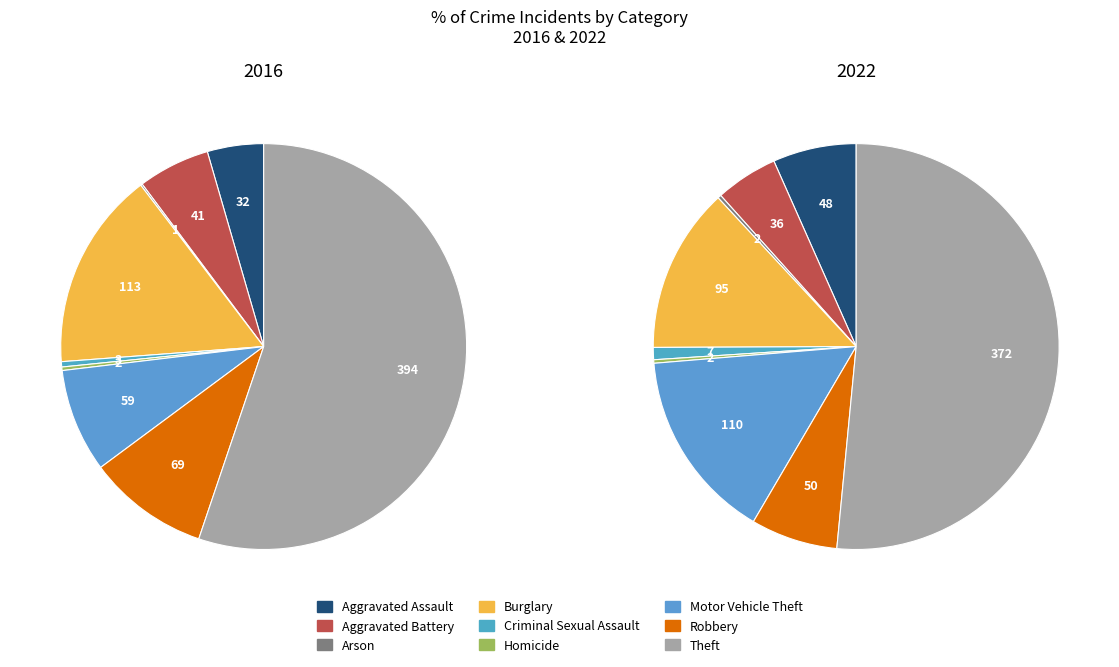

What percentage is the 7 slice, to the nearest percent?

10%